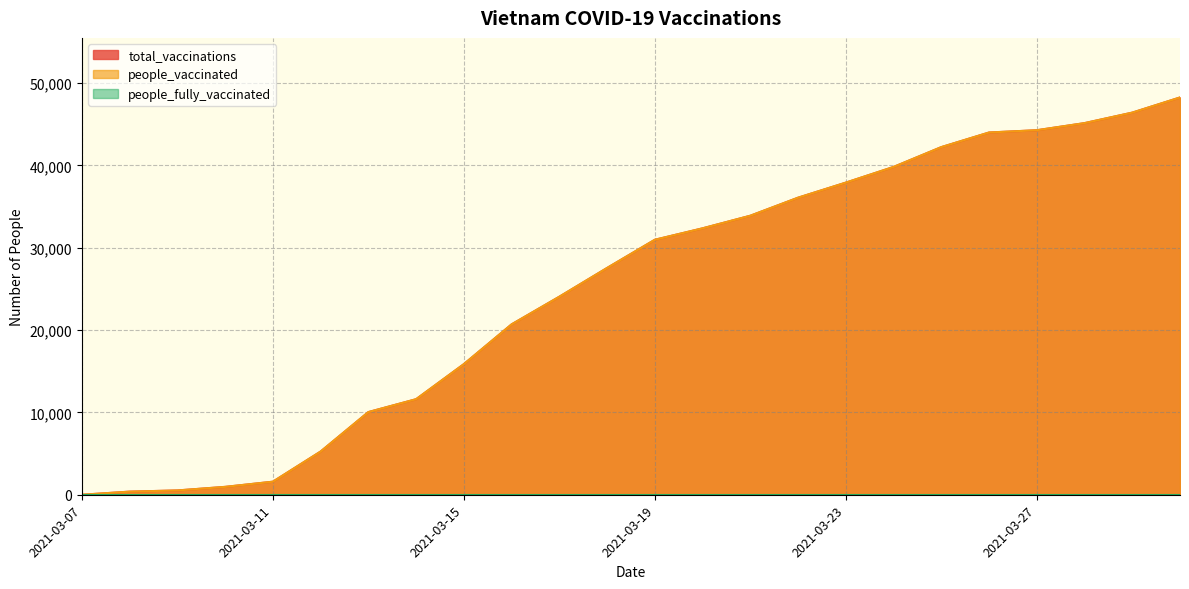

Does the chart display data point markers on the line(s)?

No